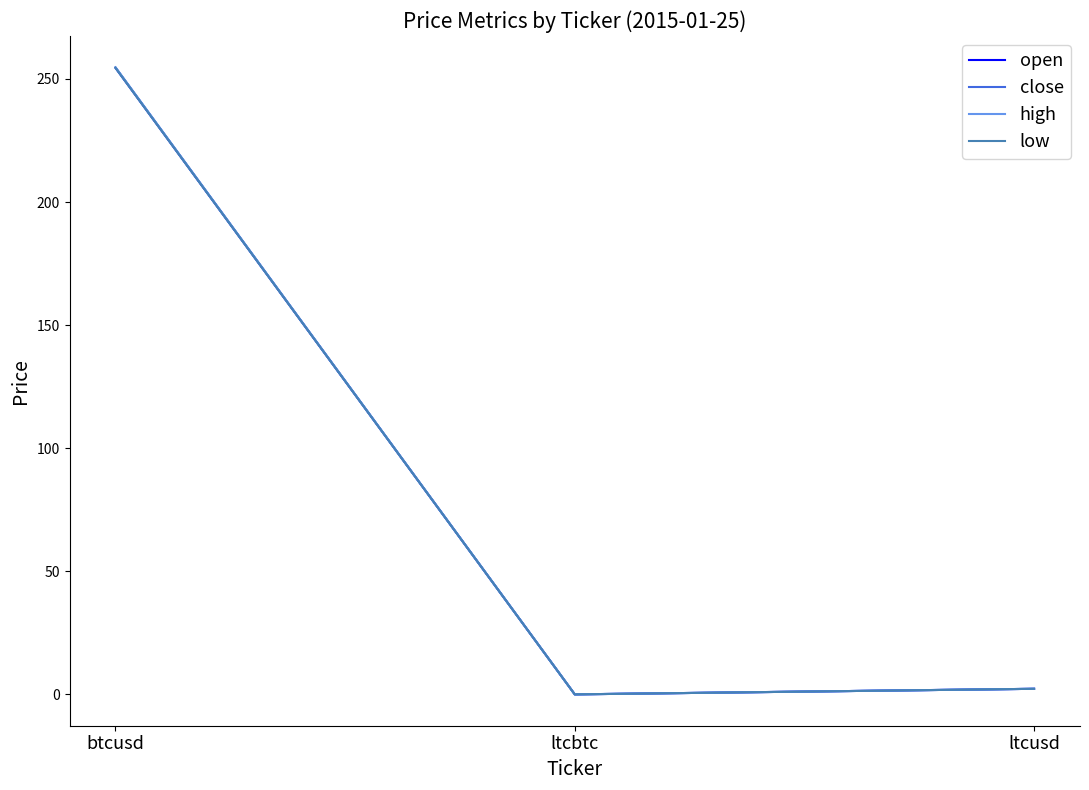

List the series in order of their peak value, lowest first.

low, open, close, high